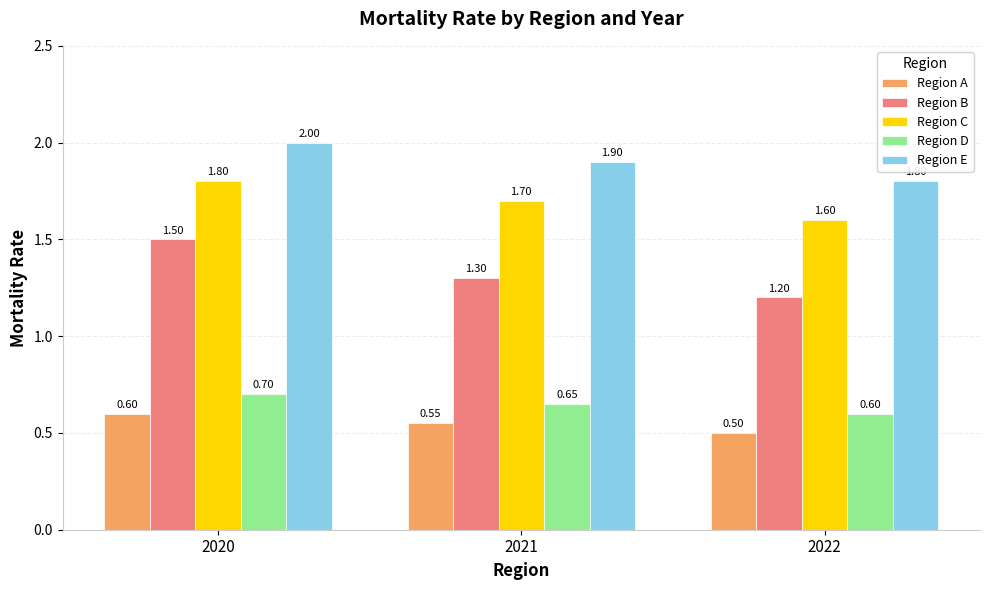

What is the value of the Region C bar at the 2nd from the left?

1.7